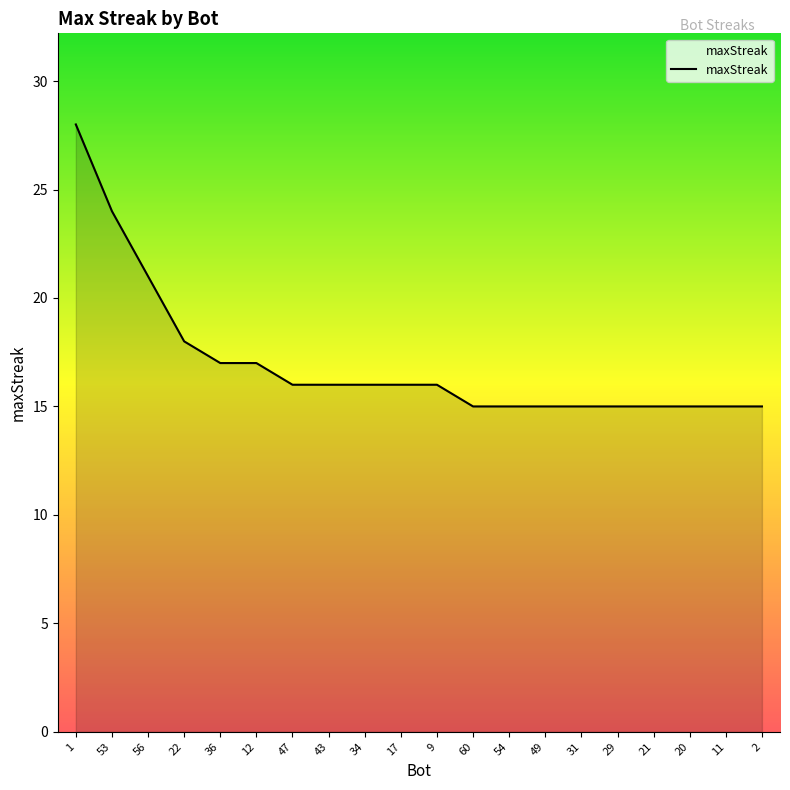

What is the approximate value at 49?

15